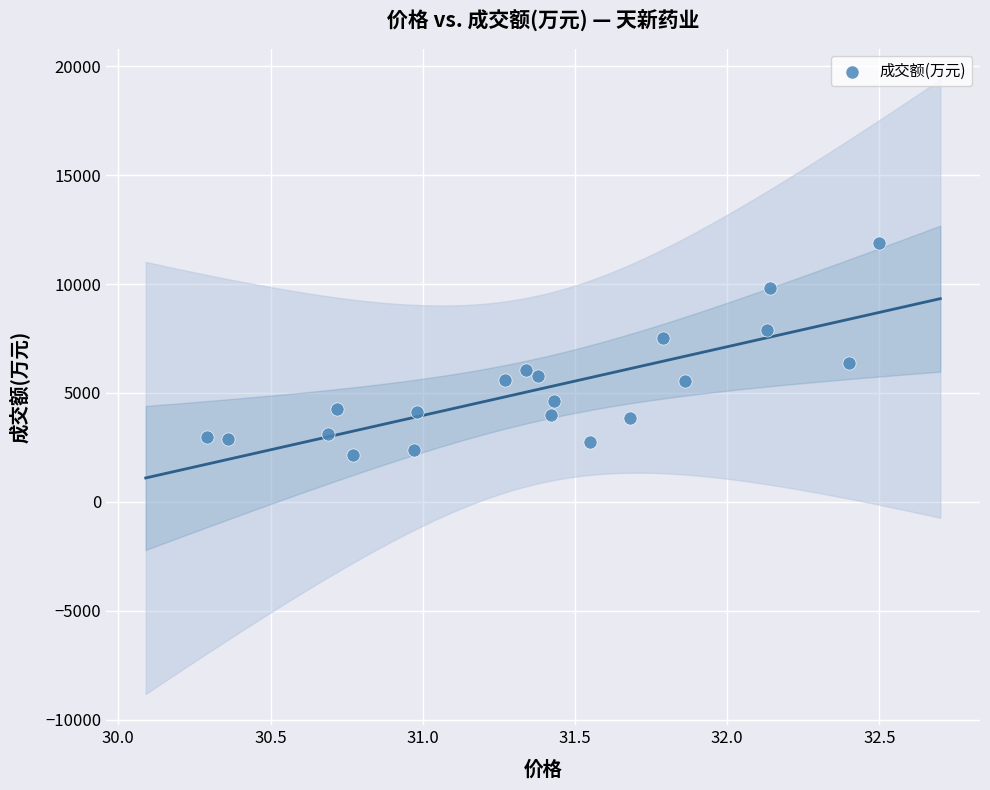

What is the range of Y values (max minus min)?

9709